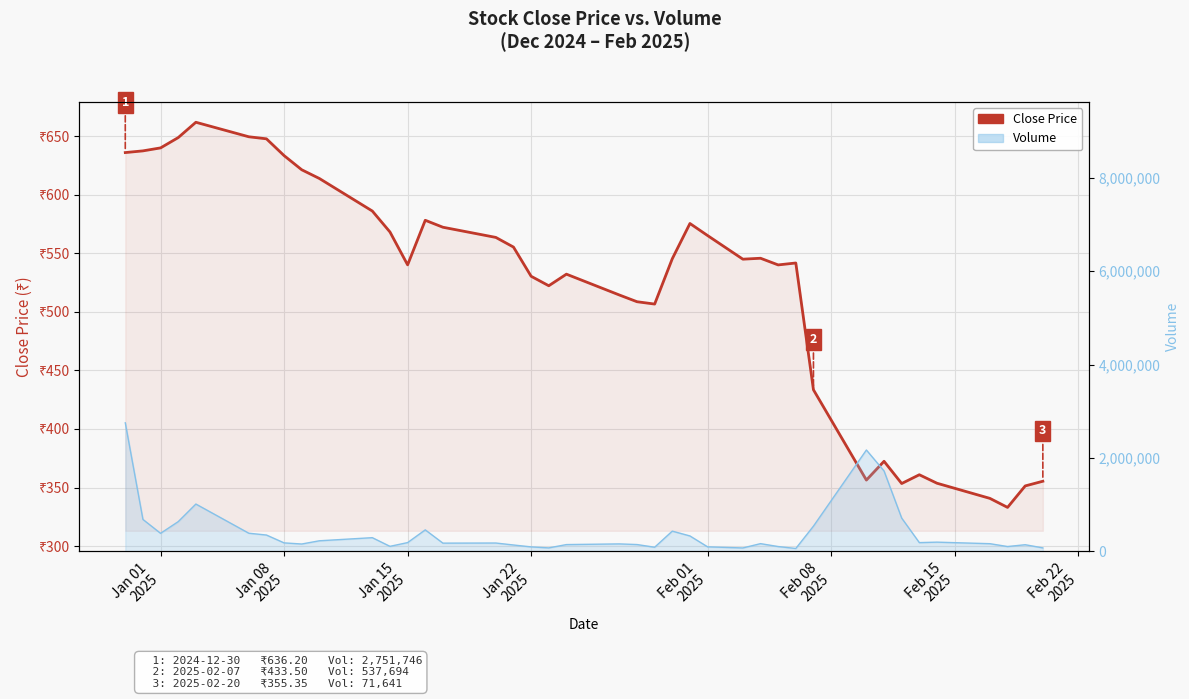

What is the difference between the maximum and minimum values in the Close Price series?

329.1